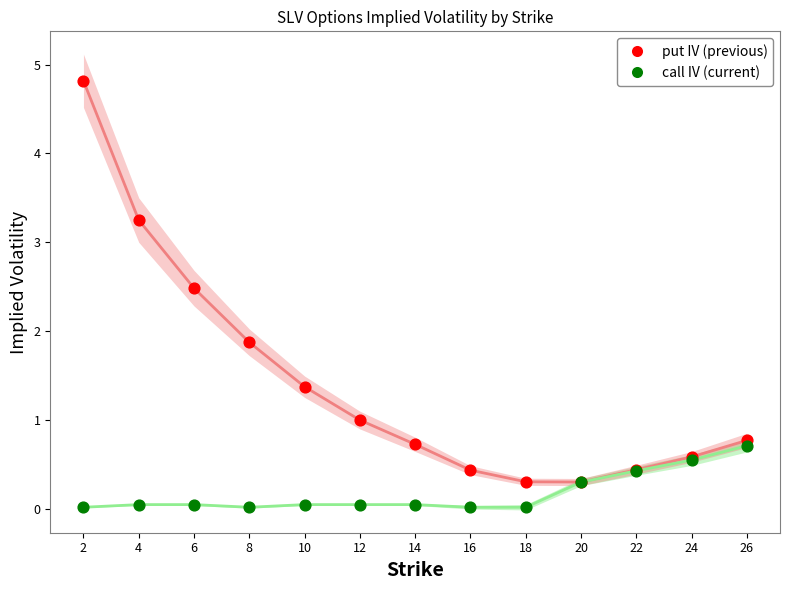

What are all the series names shown in the legend?

put IV (previous), call IV (current)